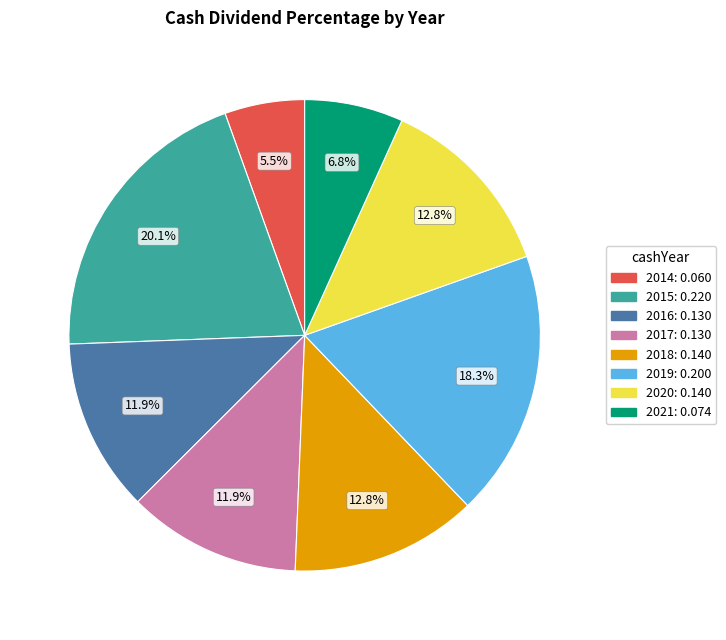

Is there any slice that represents more than half of the pie?

No